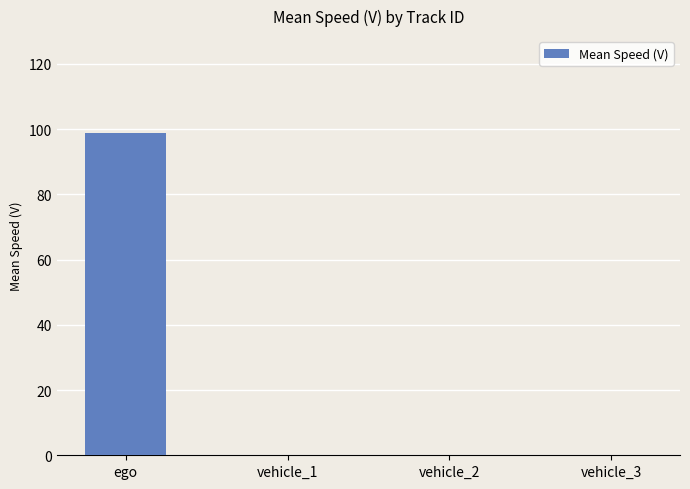

Read the value at ego.

98.8